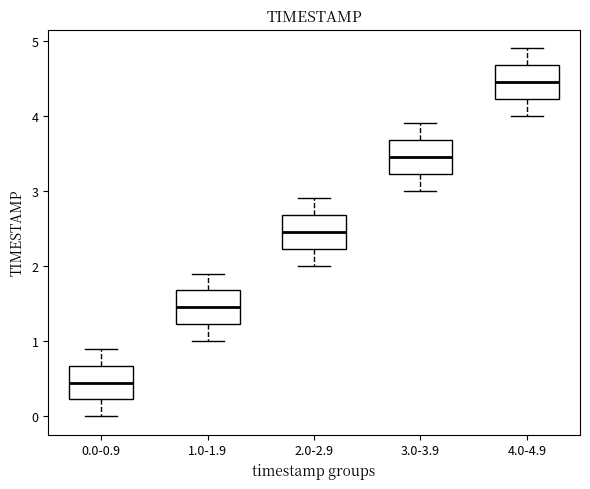

Reading left to right, read every box against the y-axis: the position of its median line, the range the box covers, and the ends of its whiskers. The values are not printed on the chart, so give them approximately, as read against the axis.

0.0-0.9: median 0.5, box 0.2 to 0.7, whiskers 0.0 to 0.9
1.0-1.9: median 1.5, box 1.2 to 1.7, whiskers 1.0 to 1.9
2.0-2.9: median 2.5, box 2.2 to 2.7, whiskers 2.0 to 2.9
3.0-3.9: median 3.5, box 3.2 to 3.7, whiskers 3.0 to 3.9
4.0-4.9: median 4.5, box 4.2 to 4.7, whiskers 4.0 to 4.9